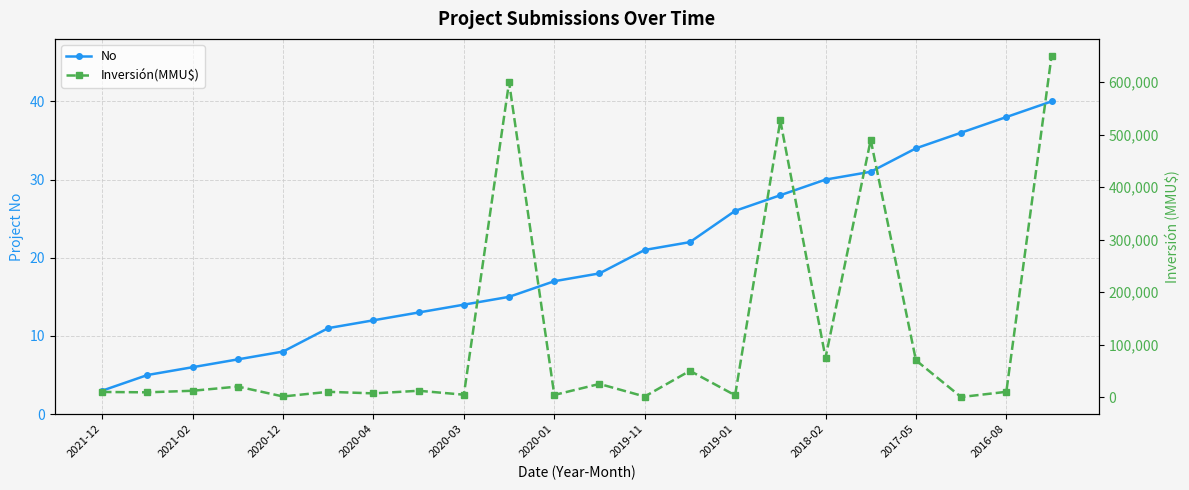

What is the total value across all series at 11?

25018